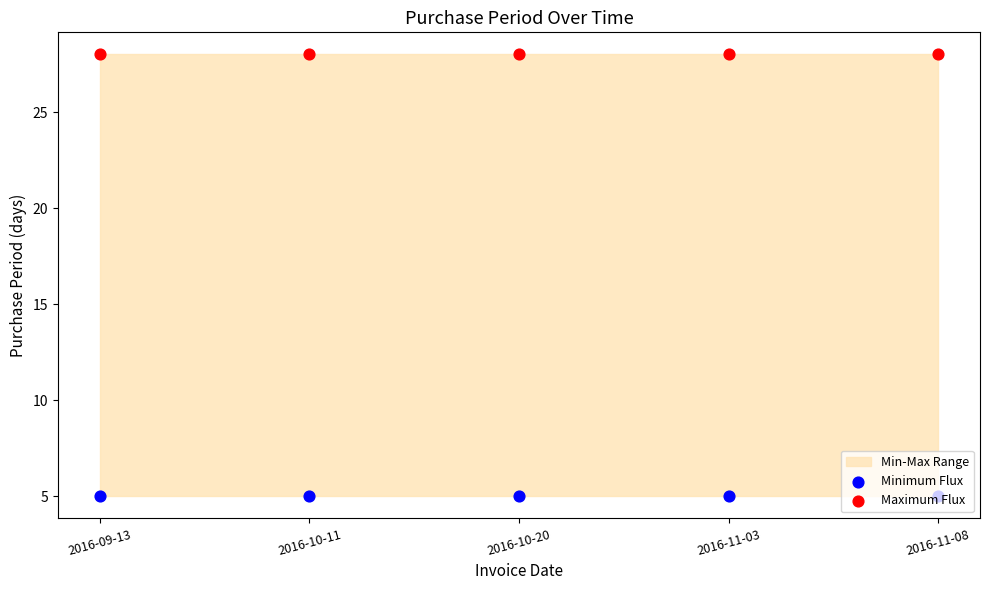

At how many categories does at least one series exceed 22?

5